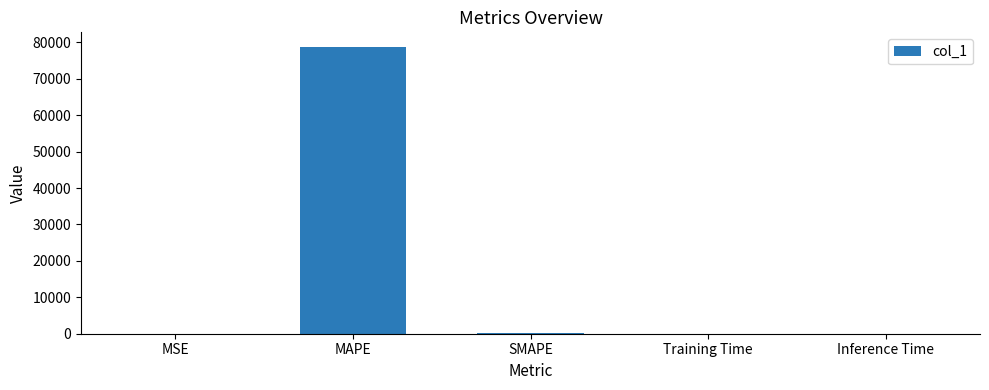

True or false: the data shows 0.0 at Training Time.

True